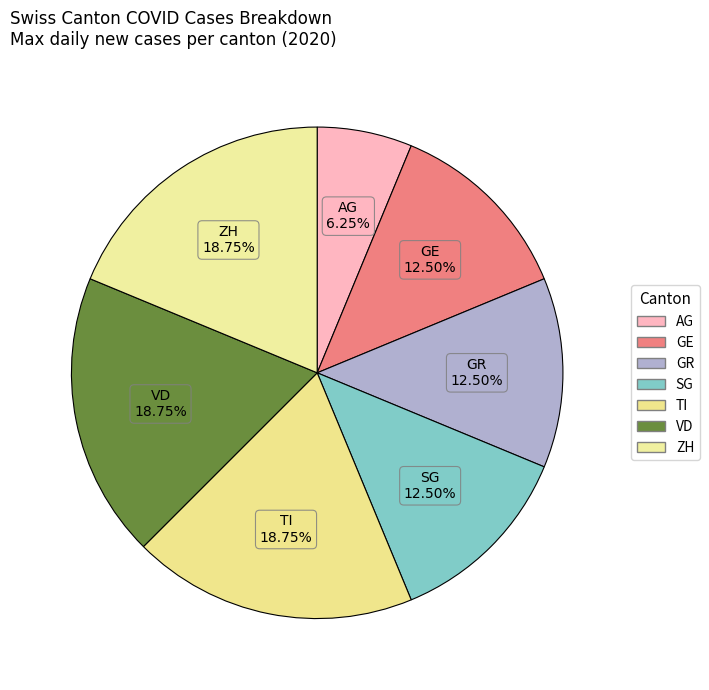

How many slices are in this pie chart?

7